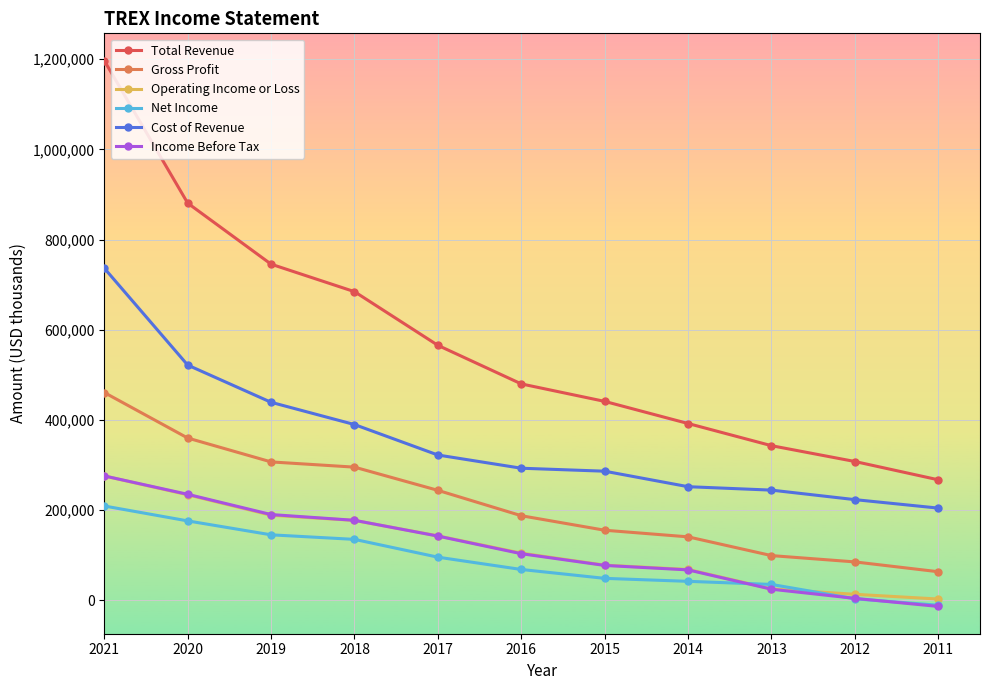

At which label does Income Before Tax first exceed 102800?

2021